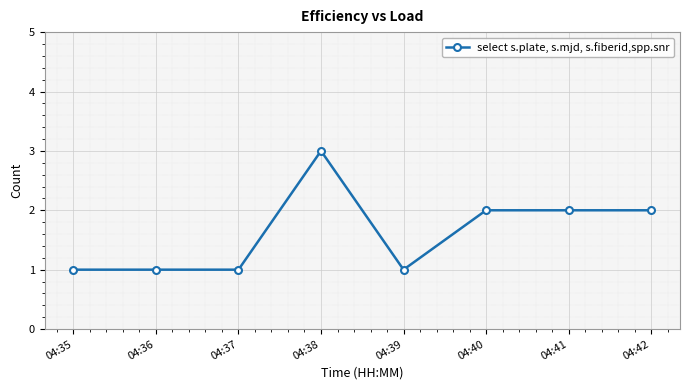

What is the sum of the values at 04:39 and 04:40?

3